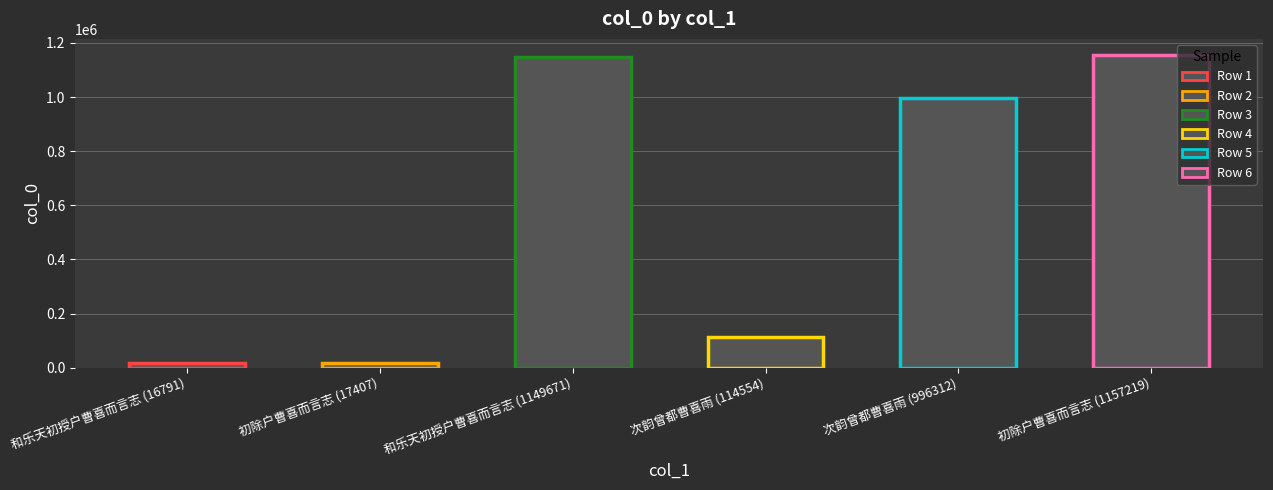

What value does the data have at 初除户曹喜而言志 (1157219), to the nearest 10?

1157220